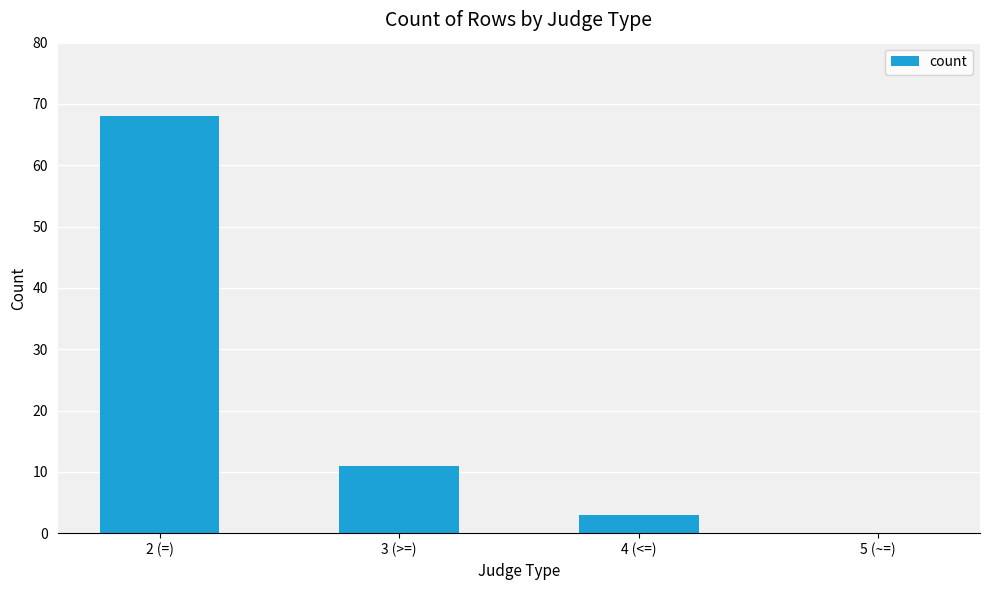

What is the difference between the values at 4 (<=) and 2 (=)?

65